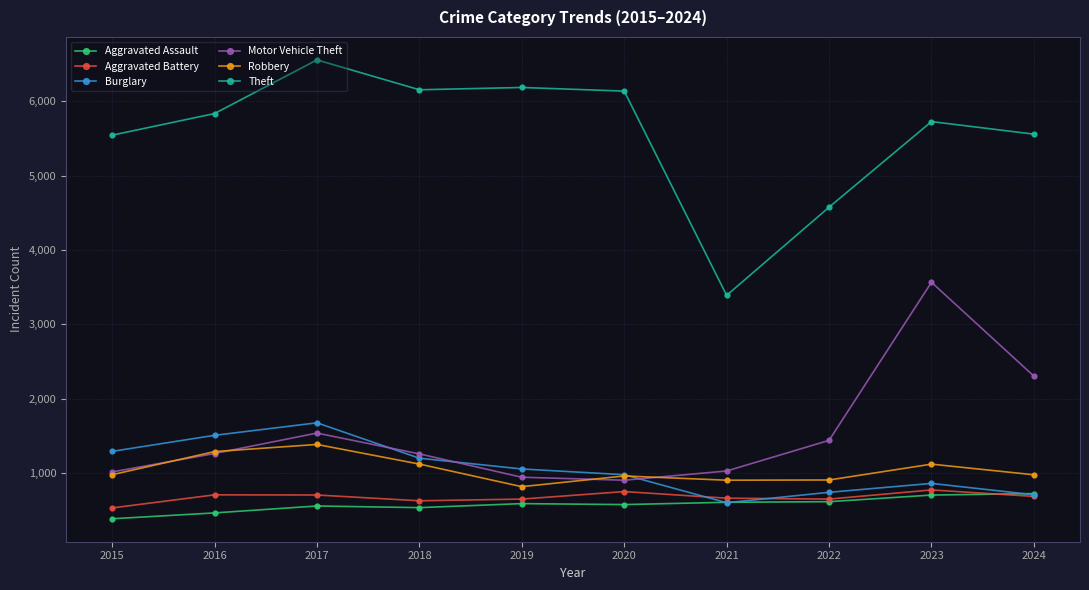

Which series has the widest spread of values?

Theft